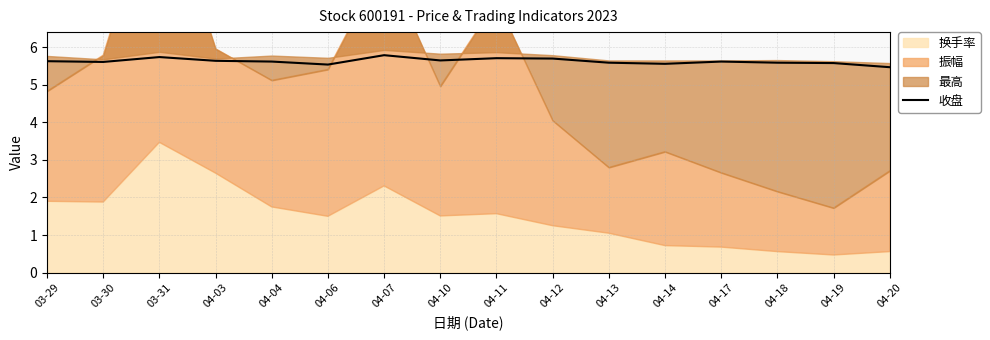

The 收盘 series shows 5.6 at 03-29. True or false?

True